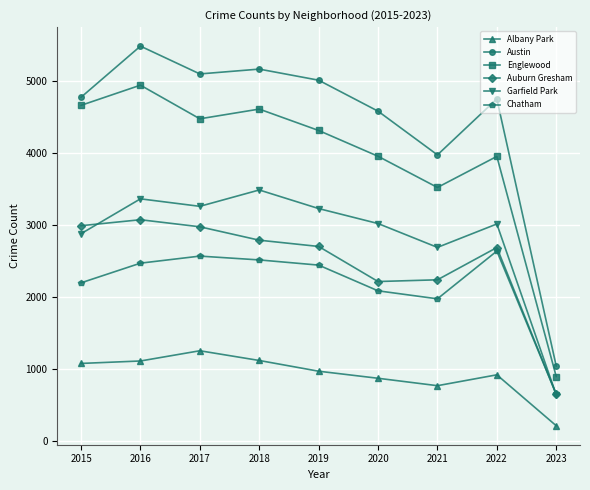

Which category has the lowest value in the Englewood series?

2023